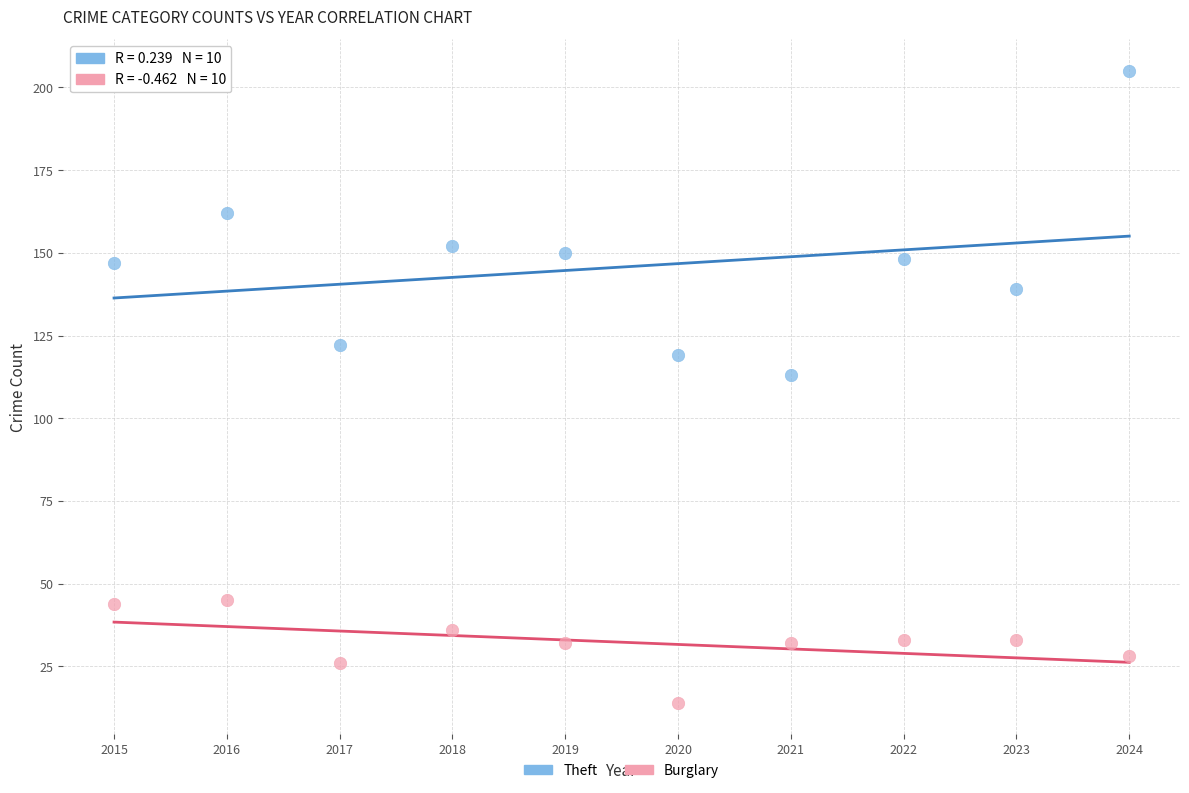

Which series reaches the maximum Y coordinate?

Theft